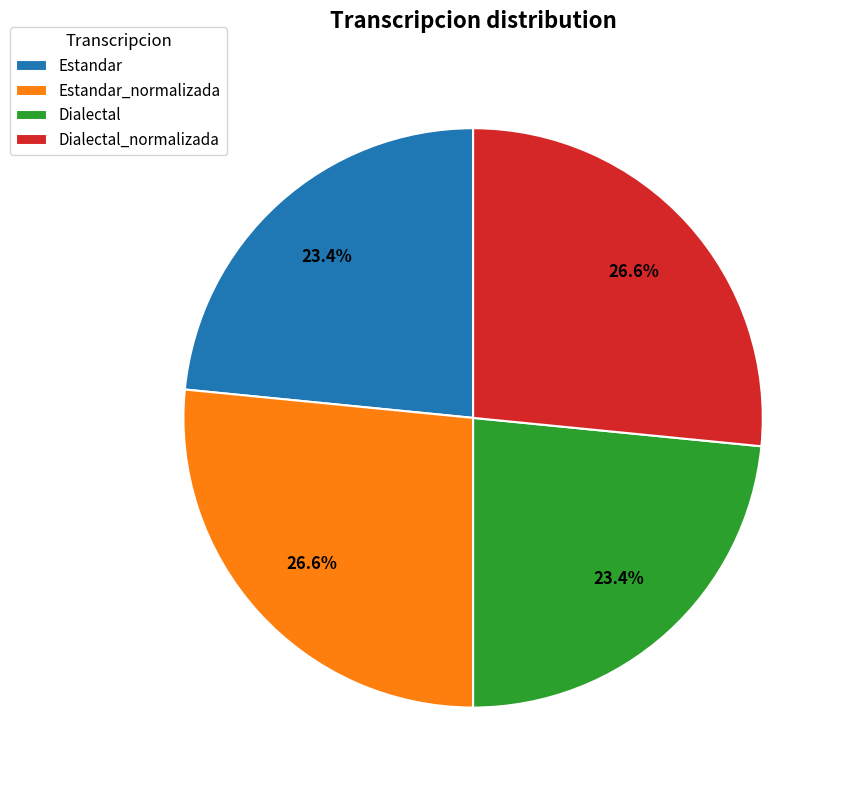

Count the number of slices in the pie.

4